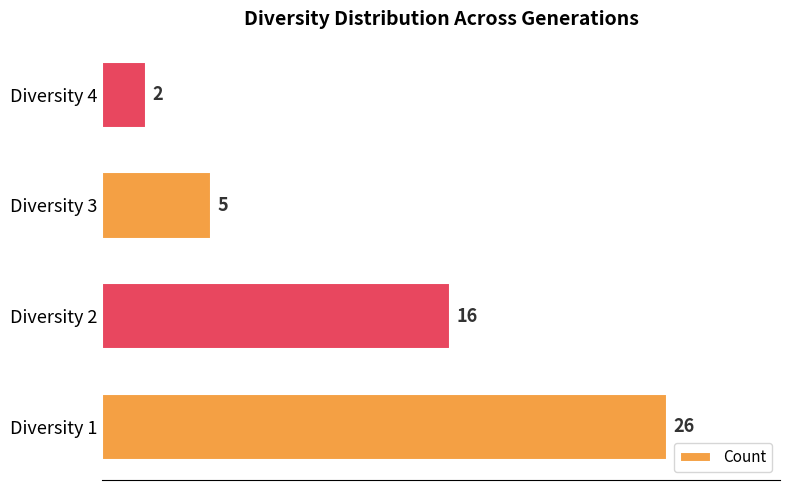

Rank the categories by value from lowest to highest.

Diversity 4, Diversity 3, Diversity 2, Diversity 1